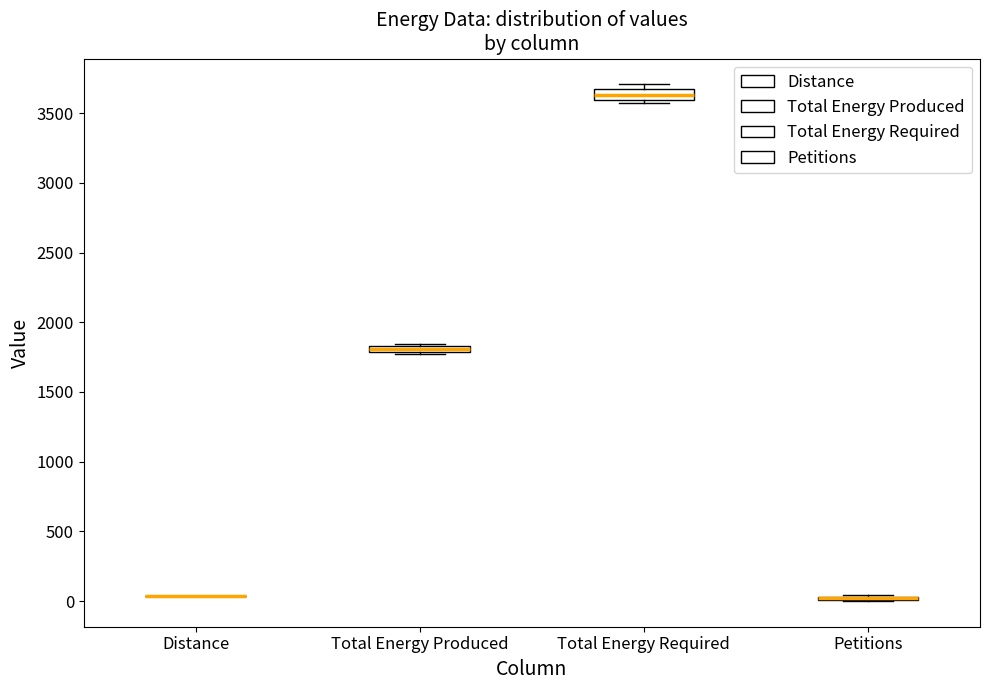

Where is the lower edge of the box for Total Energy Required on the y-axis? The values are not printed on the chart, so give them approximately, as read against the axis.

3600